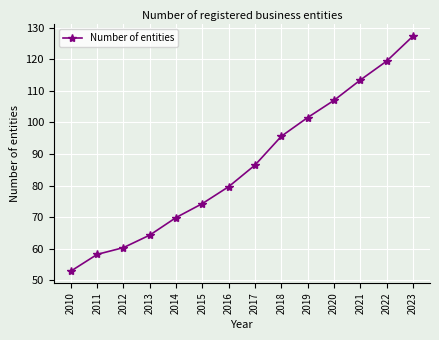

Which category has the lowest value across all series?

2010